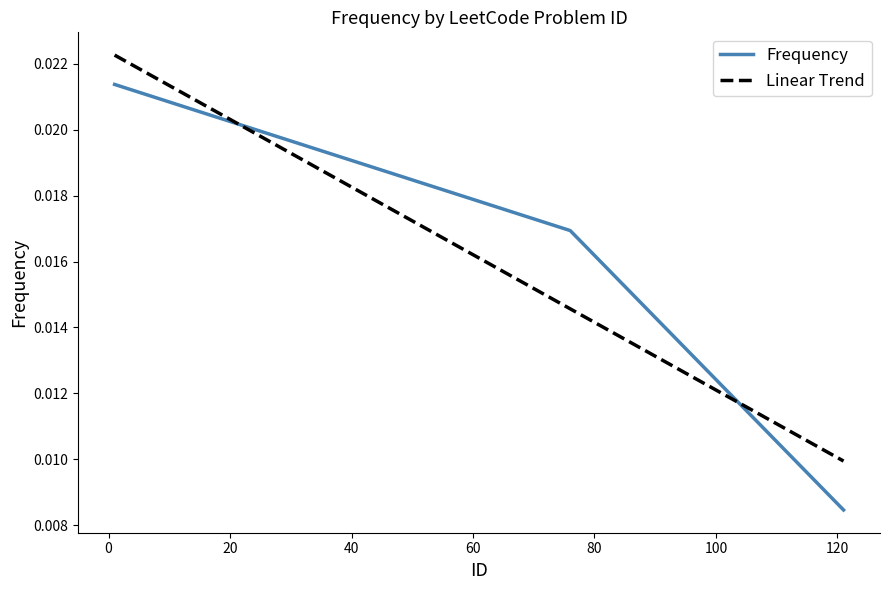

At how many categories does at least one series exceed 0?

3